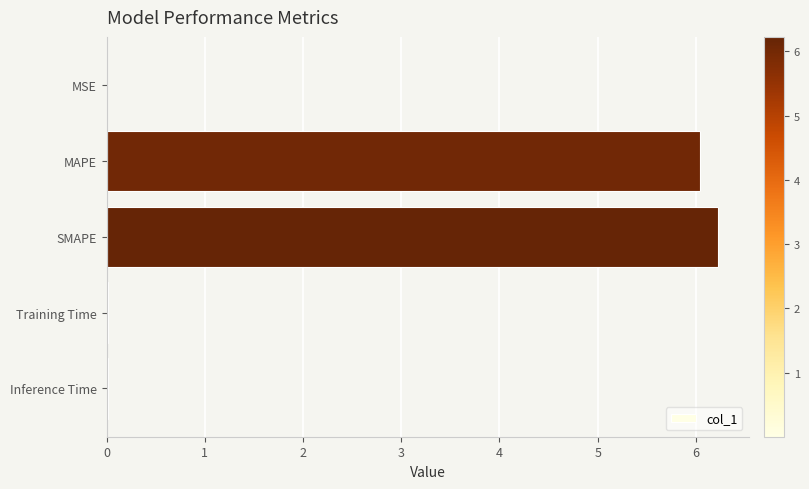

The value at Inference Time is 0.0. True or false?

True